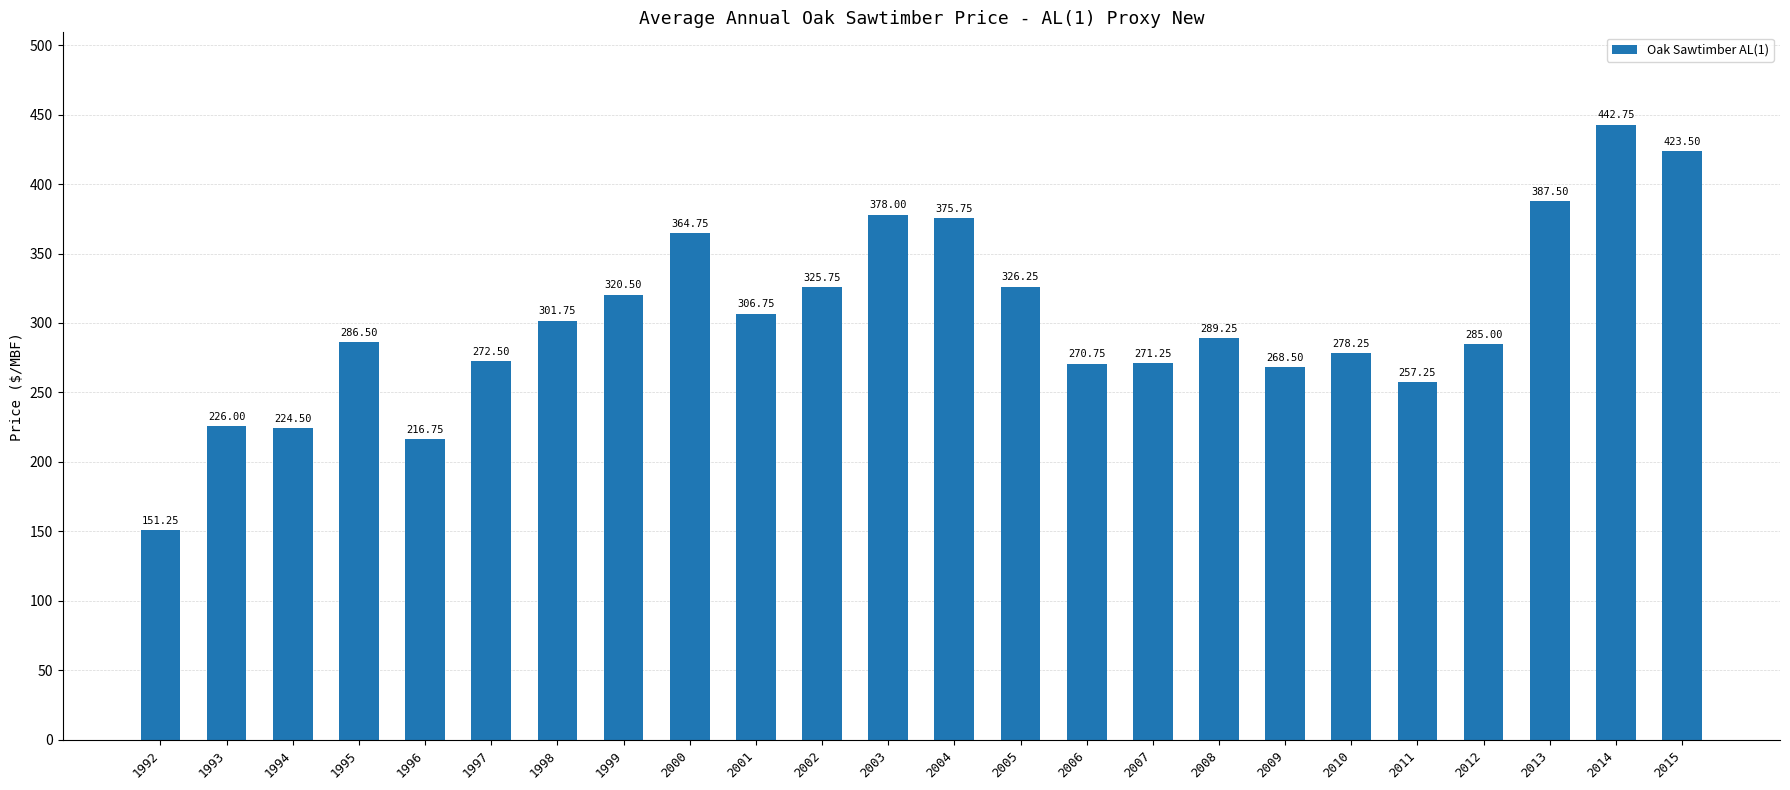

Where is the data nearest to the value 297?

1998